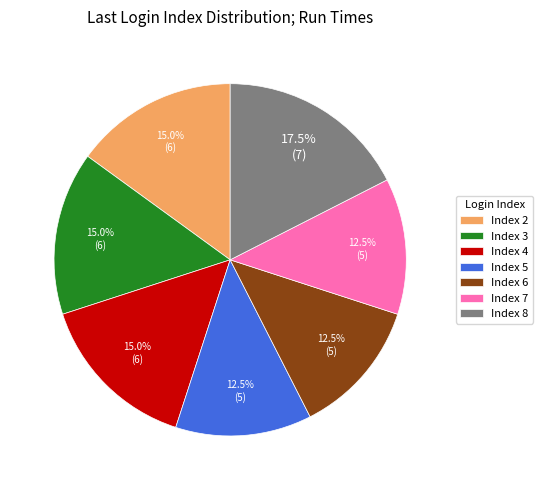

How many slices are in this pie chart?

7